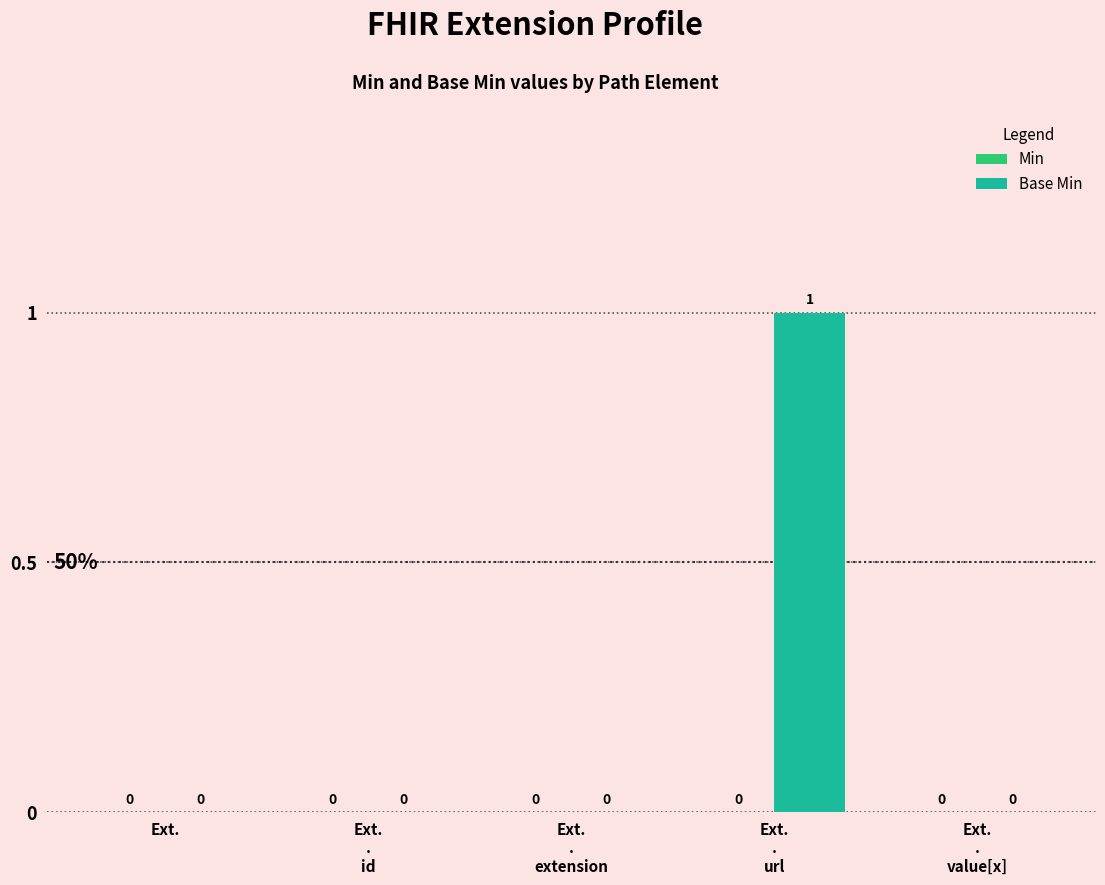

Count the number of data series in this chart.

1